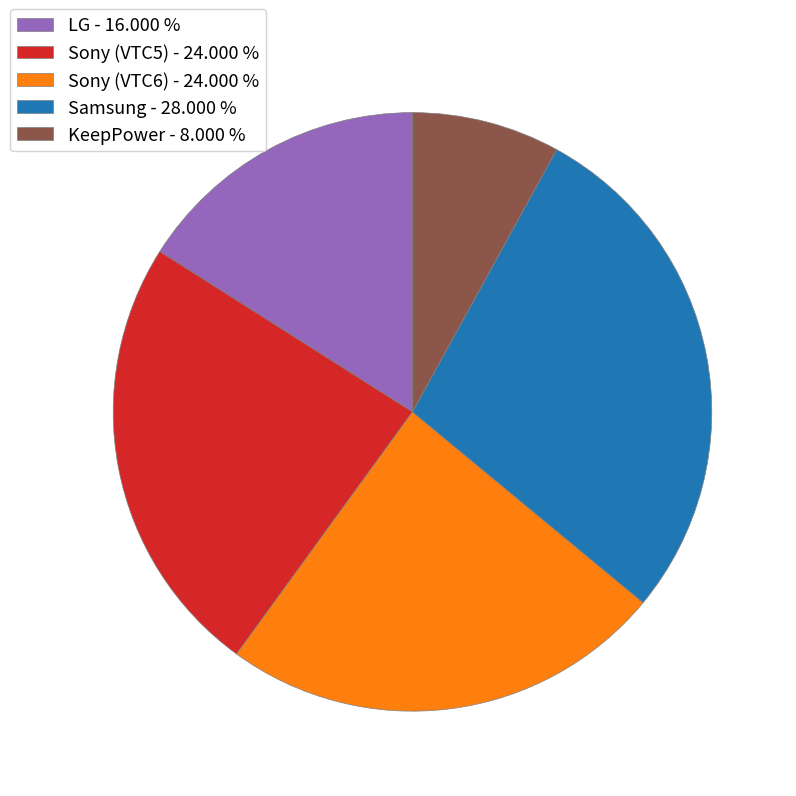

Do Sony (VTC6) and Samsung together represent more than half of the pie?

Yes